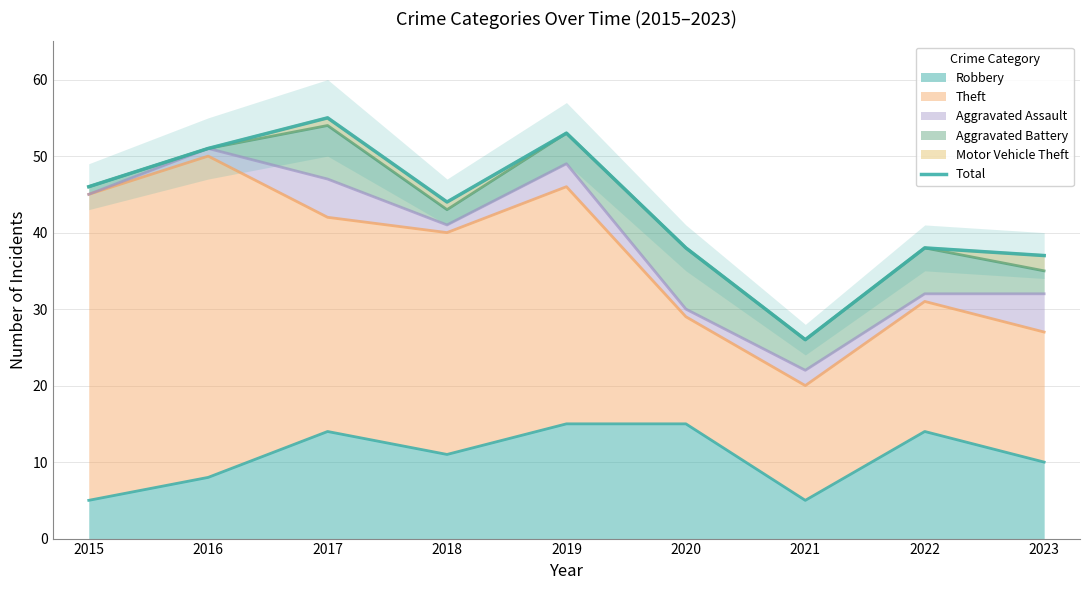

The chart shows a value of 46 at 2015. True or false?

True